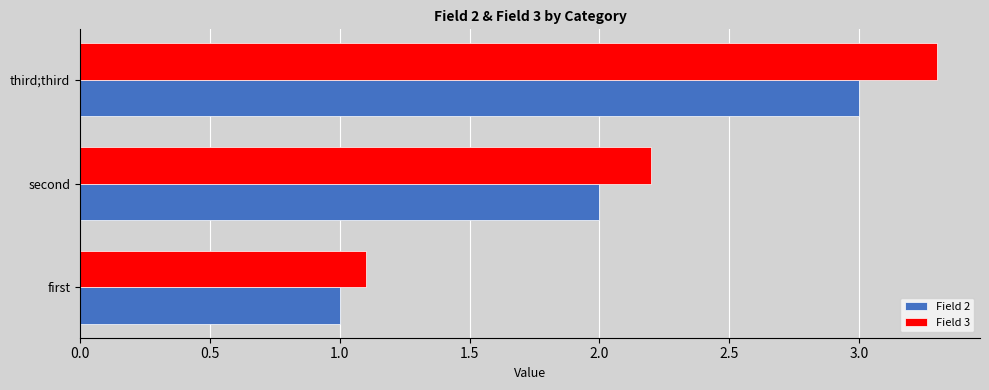

Which series has the widest spread of values?

Field 3